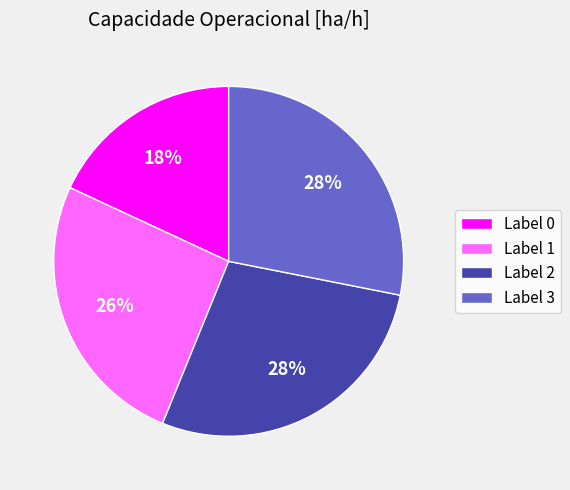

What is the smallest slice in the pie chart?

Label 0